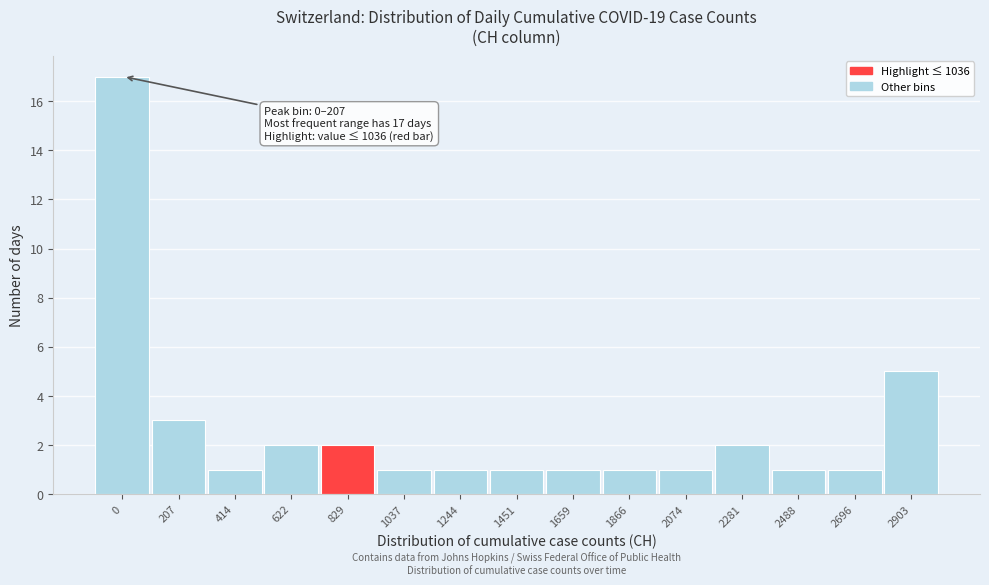

Reading left to right, what are all the values shown in this chart?

0=17	207=3	414=1	622=2	829=2	1037=1	1244=1	1451=1	1659=1	1866=1	2074=1	2281=2	2488=1	2696=1	2903=5